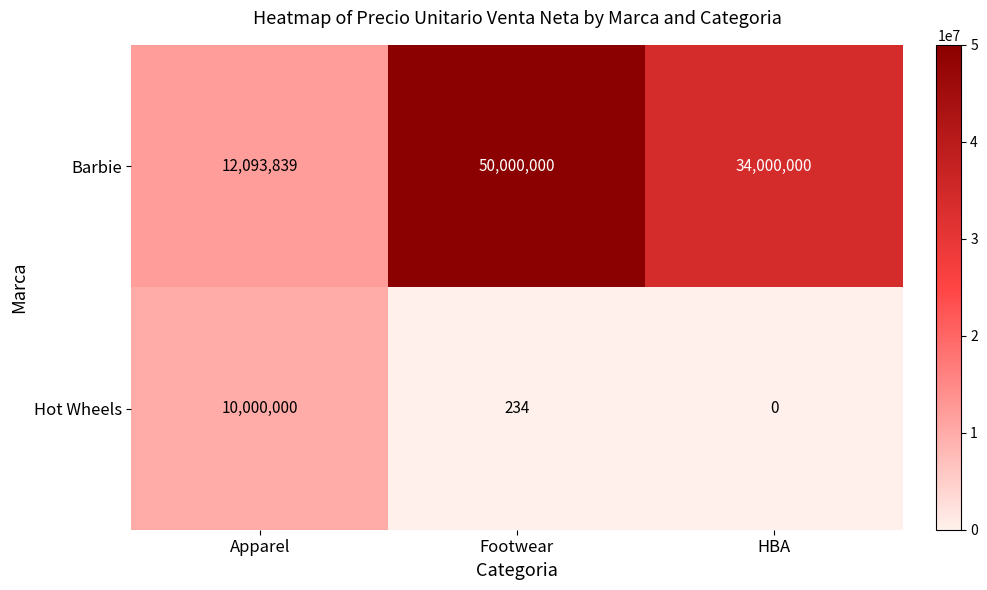

The Barbie series shows 12093839 at Apparel. True or false?

True